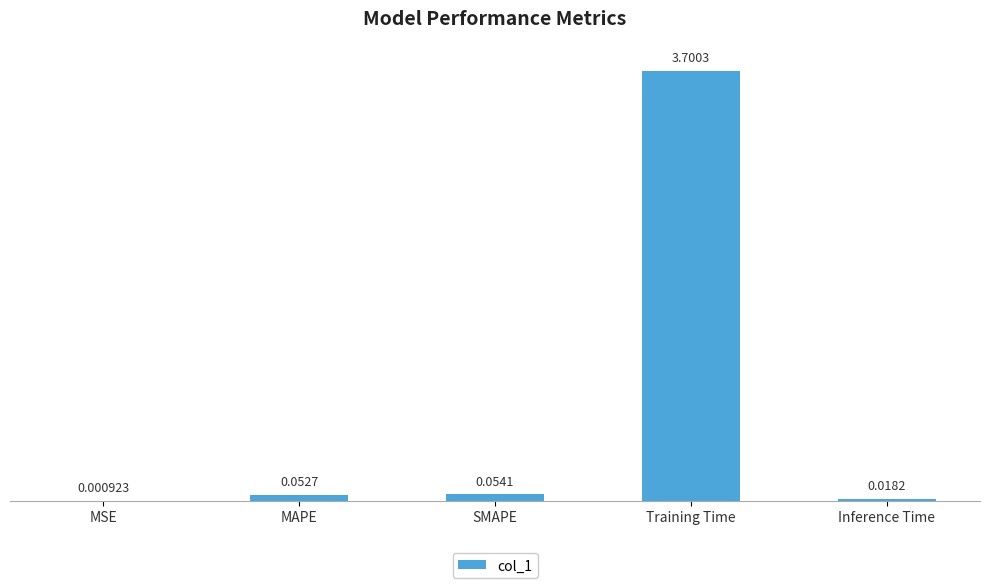

Is it true that the value at Training Time is 5.2?

False